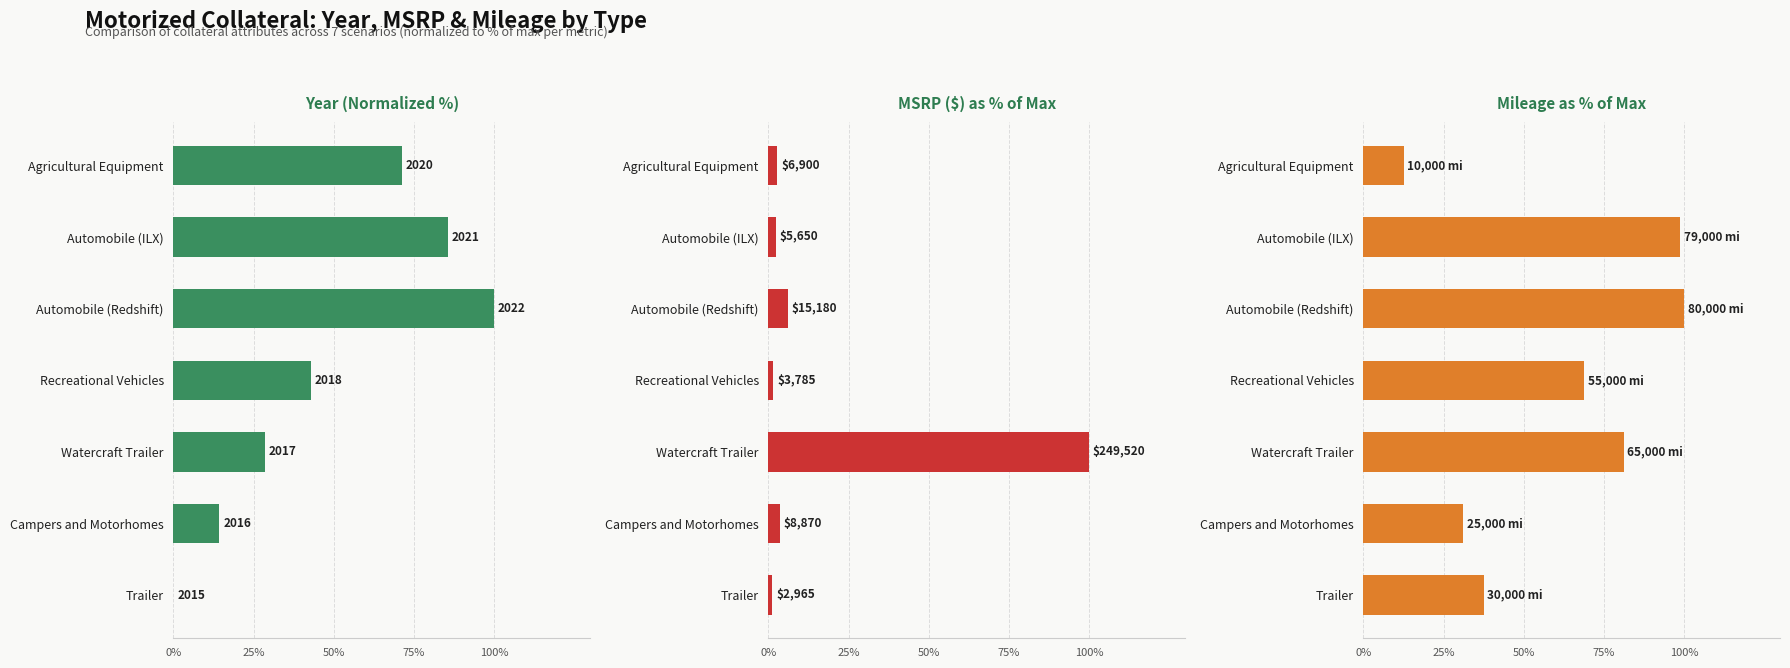

At how many categories does at least one series exceed 31?

7